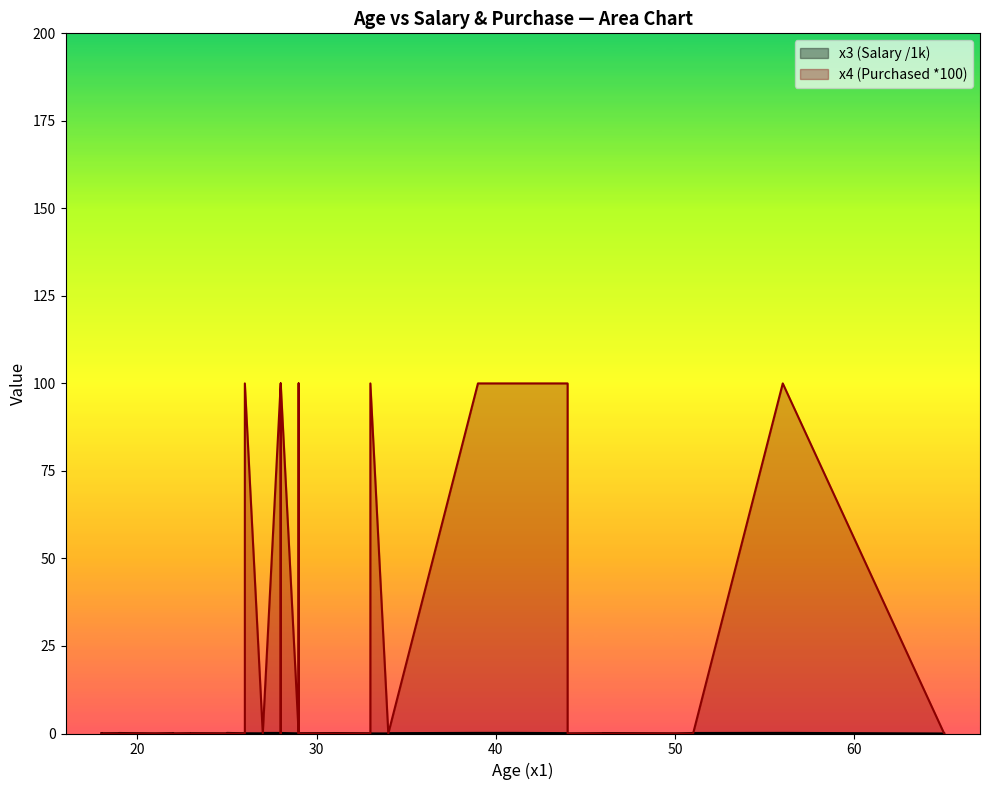

The value of x4 (Purchased) at 41 is 1. True or false?

True